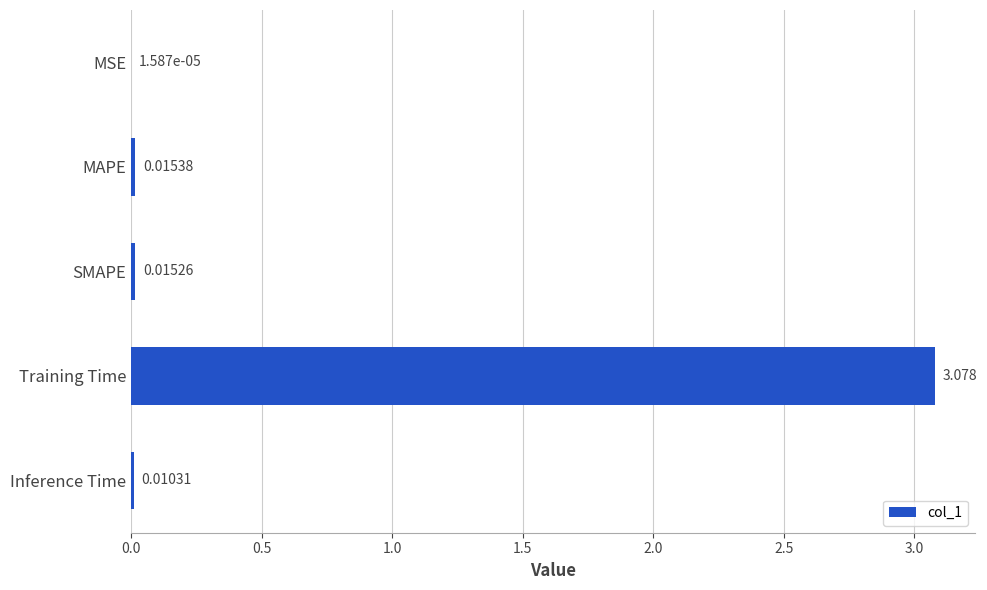

Between MAPE and MSE, which is larger?

MAPE